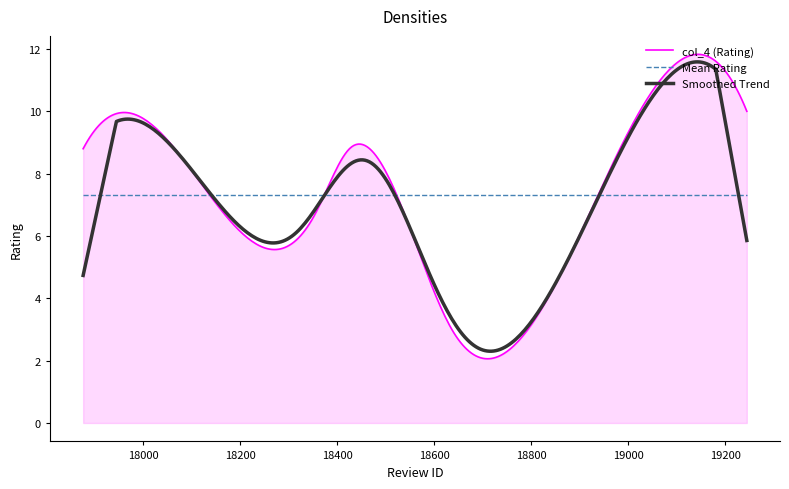

What is the maximum value shown in the chart?

11.8